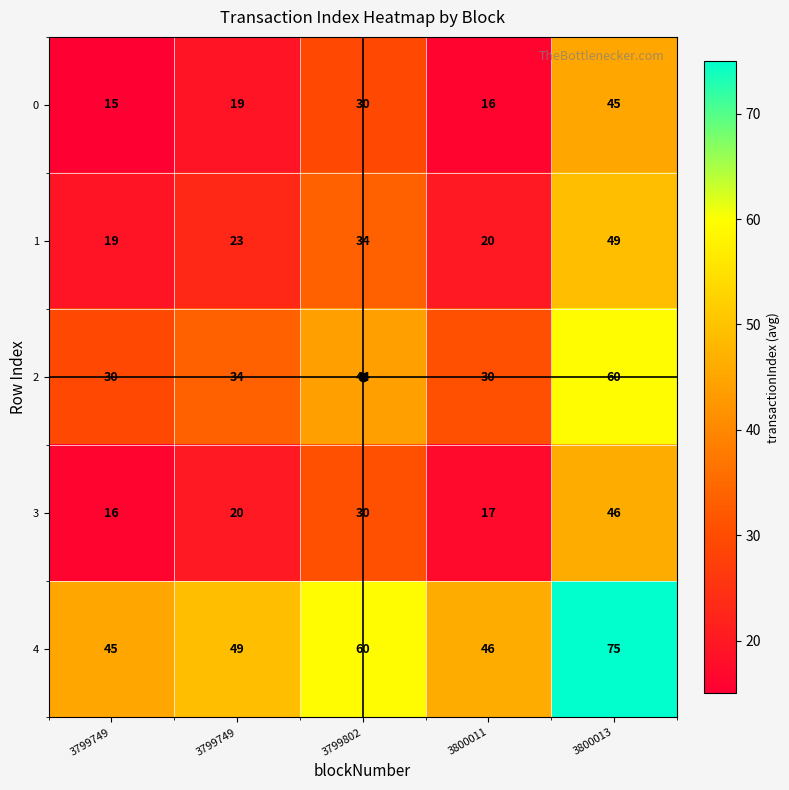

Reading left to right, transcribe all the data shown in this chart.

0: 3799749=15.0	3799749=19.0	3799802=30.0	3800011=16.0	3800013=45.0
1: 3799749=19.0	3799749=23.0	3799802=34.0	3800011=20.0	3800013=49.0
2: 3799749=30.0	3799749=34.0	3799802=44.0	3800011=30.0	3800013=60.0
3: 3799749=16.0	3799749=20.0	3799802=30.0	3800011=17.0	3800013=46.0
4: 3799749=45.0	3799749=49.0	3799802=60.0	3800011=46.0	3800013=75.0